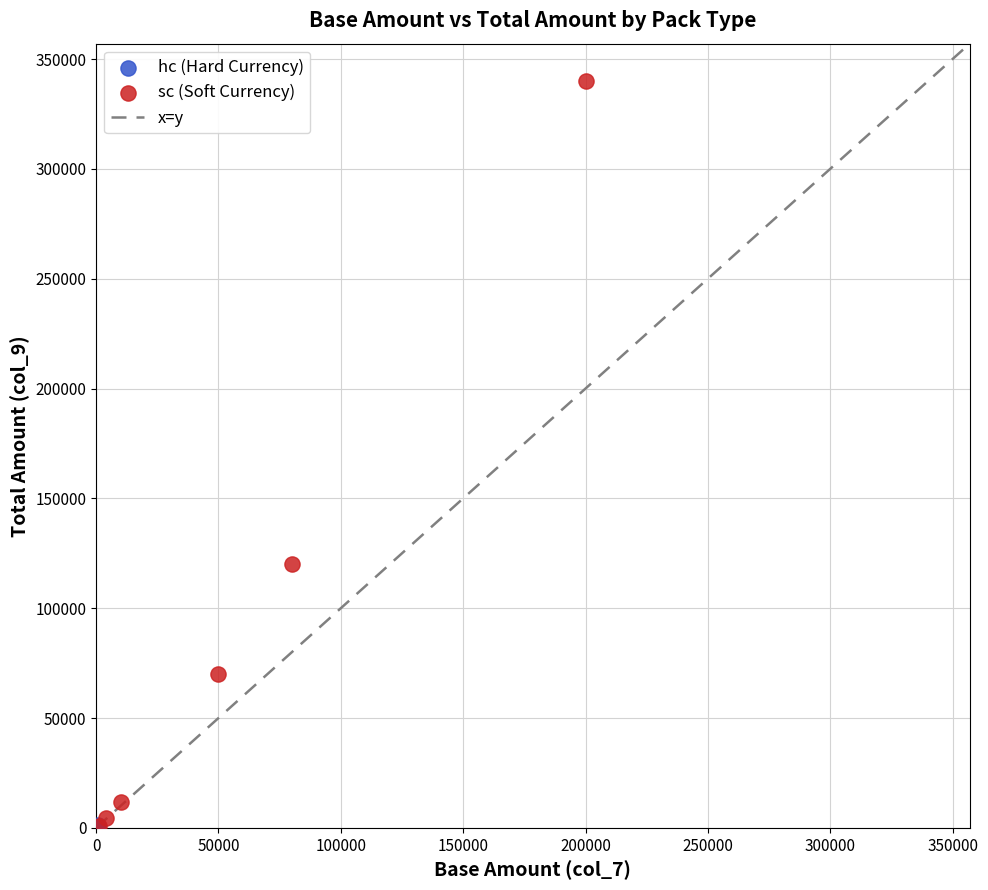

Which series has the widest spread of Y values?

sc (Soft Currency)